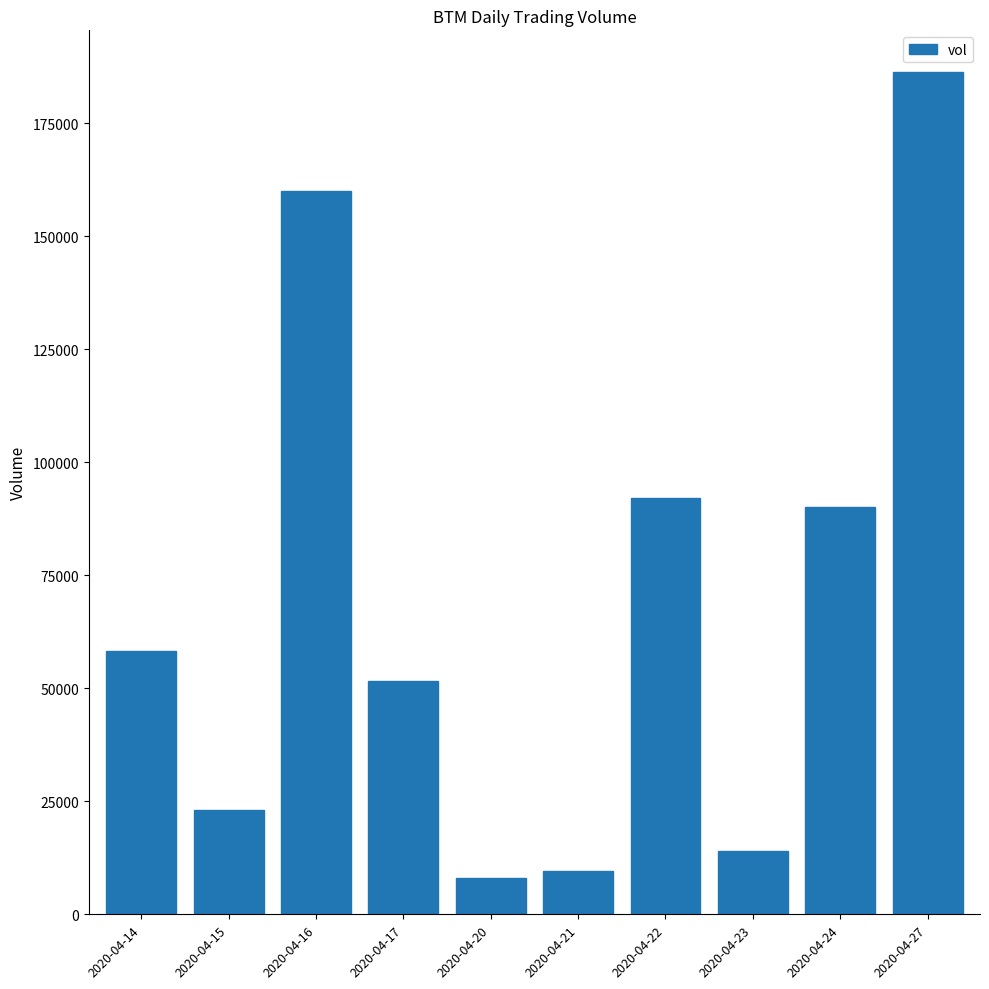

Reading right to left, list all the values displayed in this chart.

186200	90000	13900	92000	9500	8000	51700	160000	23000	58300